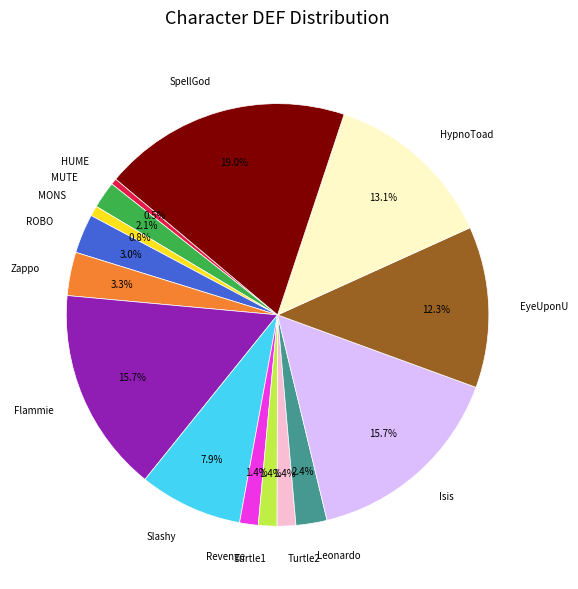

To the nearest percent, what is the combined percentage of SpellGod and Turtle2?

20%